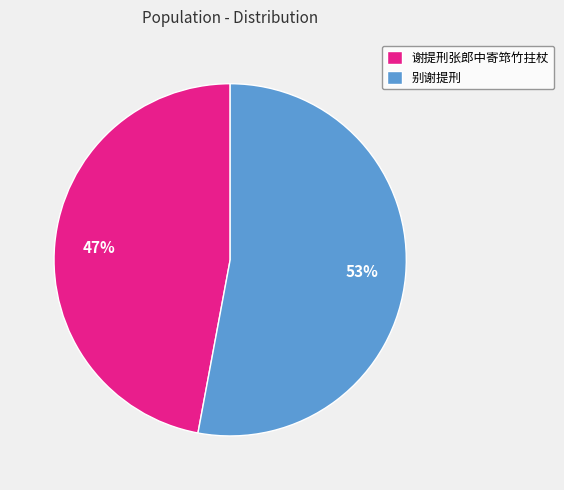

Rank the categories by value from lowest to highest.

谢提刑张郎中寄筇竹拄杖, 别谢提刑